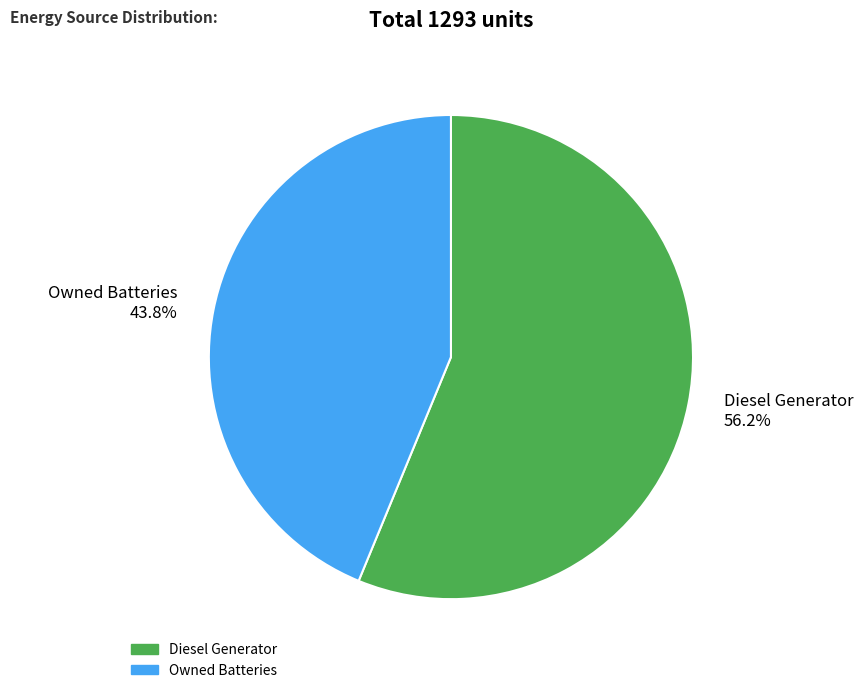

What is the ratio of the value at Owned Batteries 43.8% to the value at Diesel Generator 56.2%?

0.8